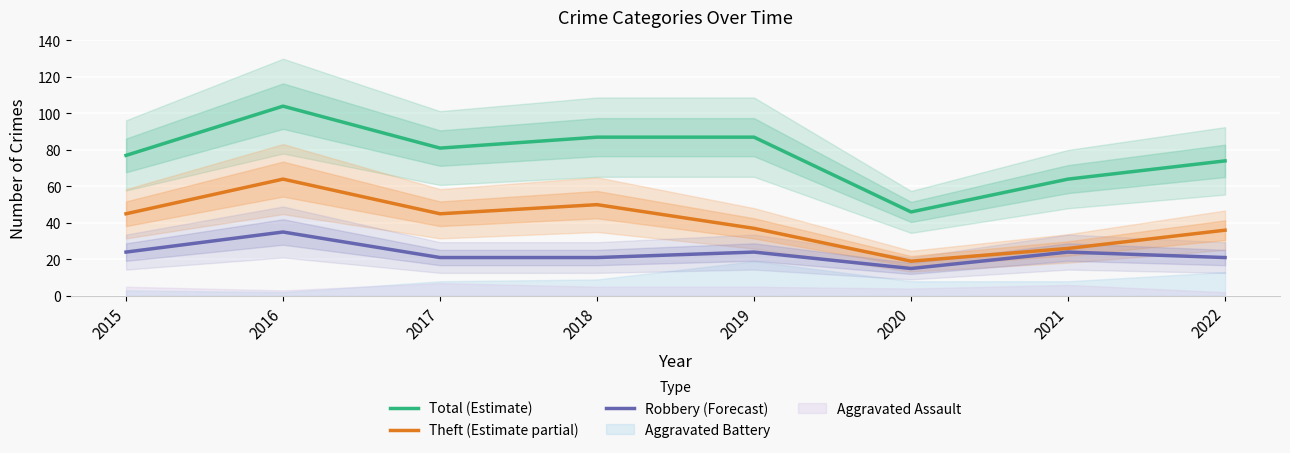

In Total (Estimate), how many points are higher than both neighbors (excluding endpoints)?

1